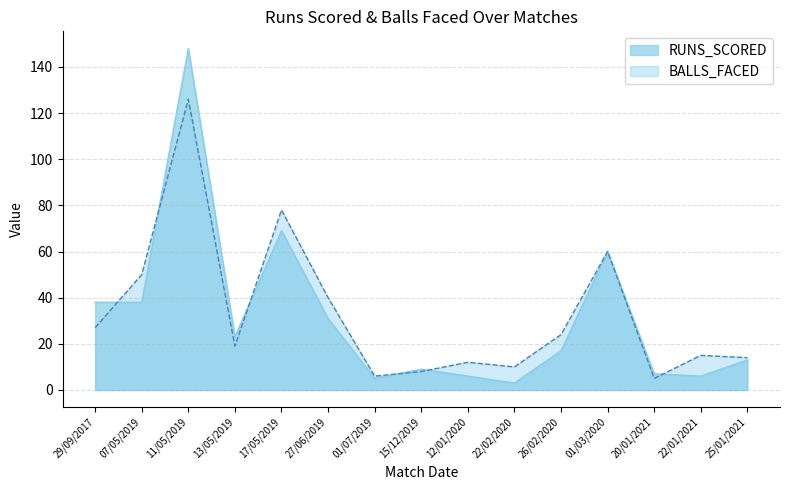

True or false: BALLS_FACED and RUNS_SCORED cross at least once.

True